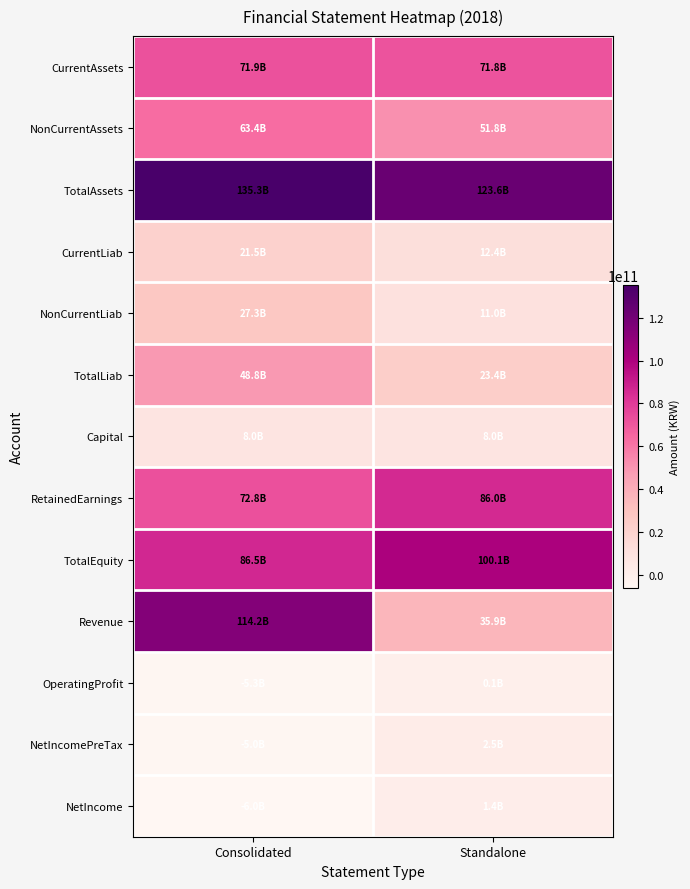

Reading left to right, extract all data points from this chart.

CurrentAssets: Consolidated=71936443105	Standalone=71750080258
NonCurrentAssets: Consolidated=63379864257	Standalone=51803926673
TotalAssets: Consolidated=135316307362	Standalone=123554006931
CurrentLiab: Consolidated=21527199018	Standalone=12381291779
NonCurrentLiab: Consolidated=27298344130	Standalone=11034870283
TotalLiab: Consolidated=48825543148	Standalone=23416162062
Capital: Consolidated=8035645000	Standalone=8035645000
RetainedEarnings: Consolidated=72790919363	Standalone=86037904539
TotalEquity: Consolidated=86490764214	Standalone=100137844869
Revenue: Consolidated=114184161896	Standalone=35947818939
OperatingProfit: Consolidated=-5305298570	Standalone=84852974
NetIncomePreTax: Consolidated=-4985279726	Standalone=2464614004
NetIncome: Consolidated=-6041246694	Standalone=1408647036